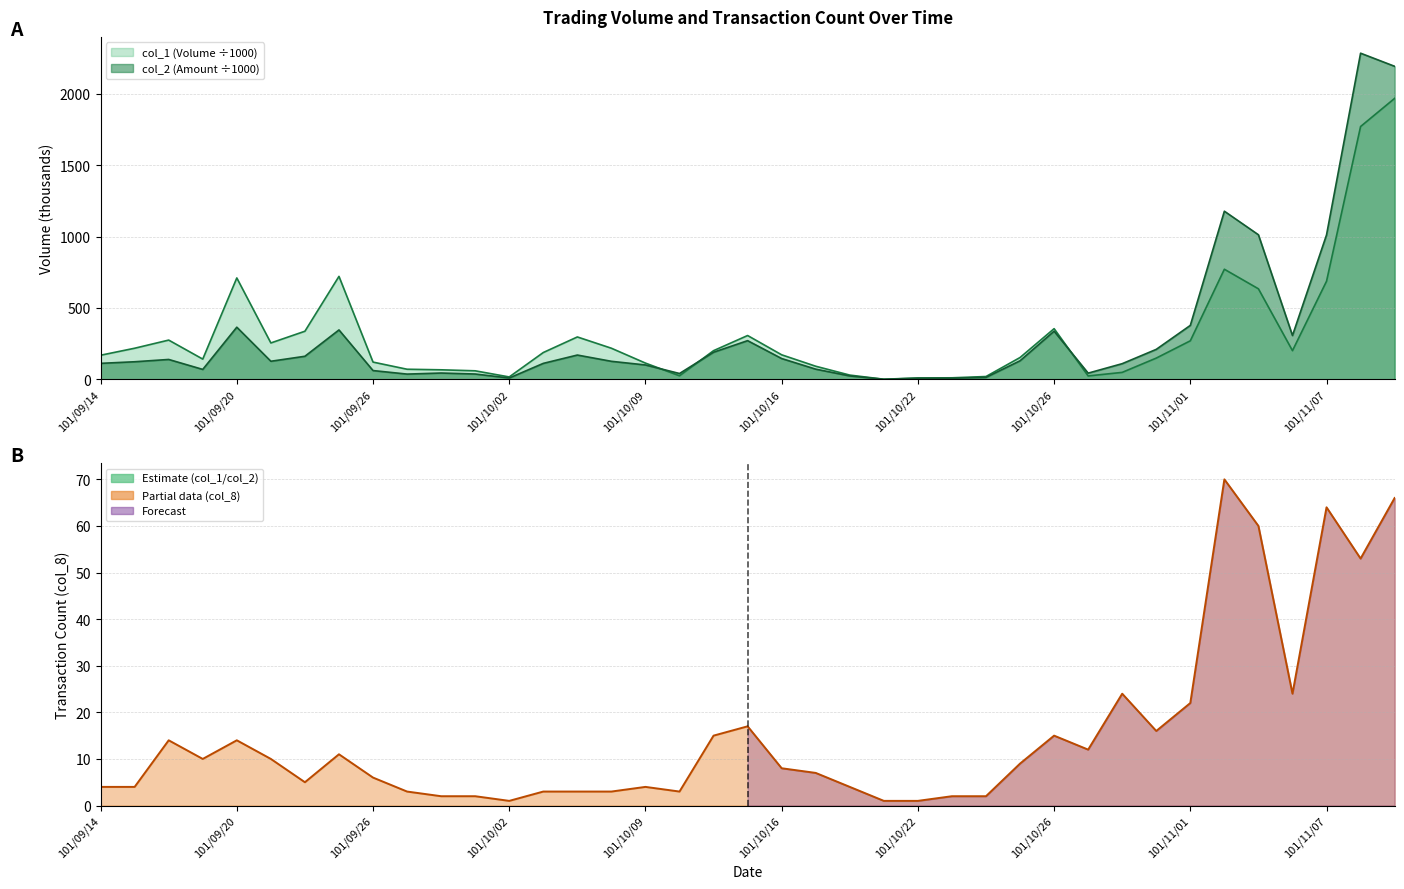

What is the minimum value shown in the chart?

0.8